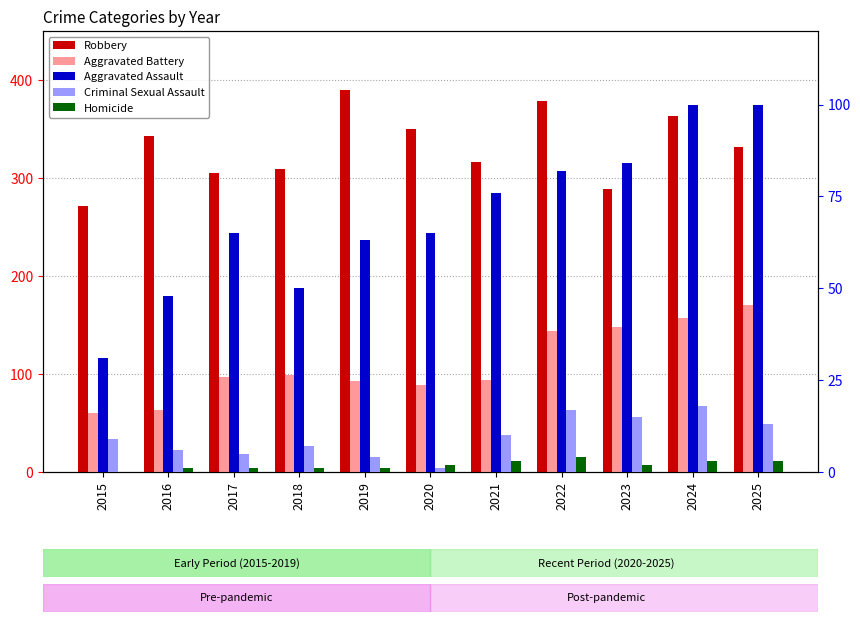

What is the maximum value shown in the chart?

390